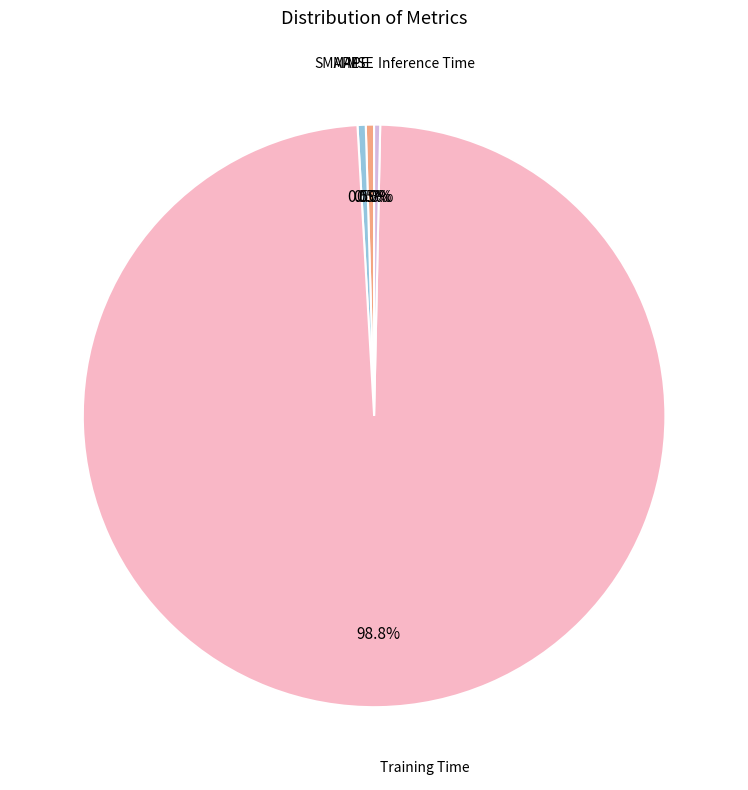

Is there any slice that represents more than half of the pie?

Yes